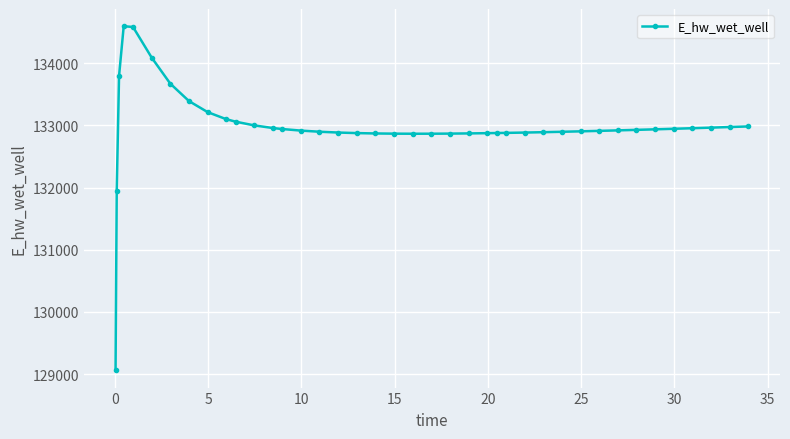

How many values exceed 132919?

20